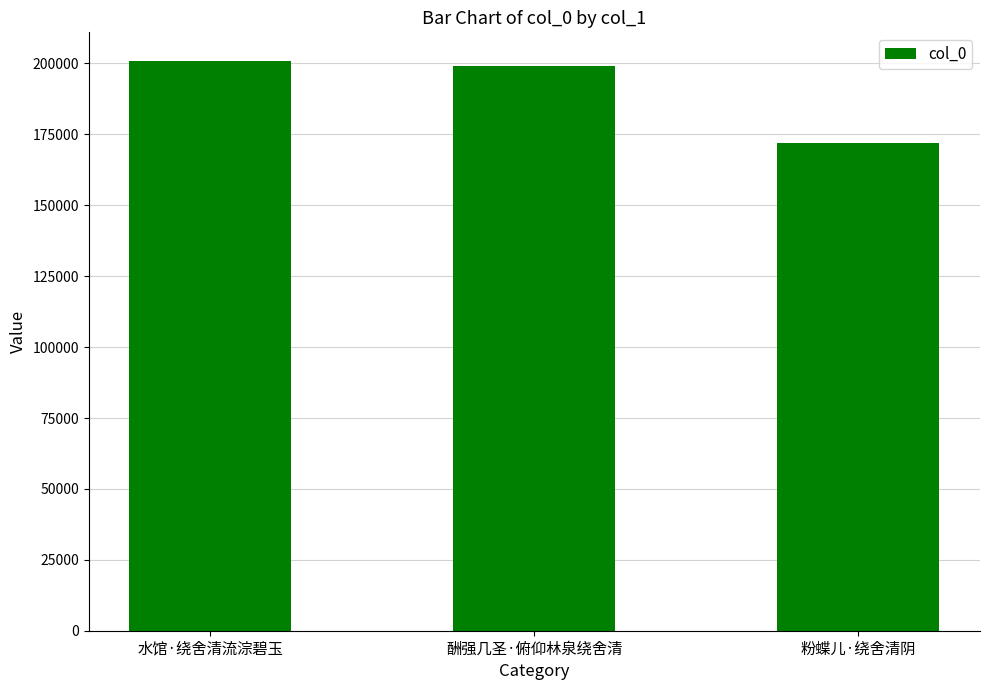

Where is the data nearest to the value 186512?

酬强几圣·俯仰林泉绕舍清